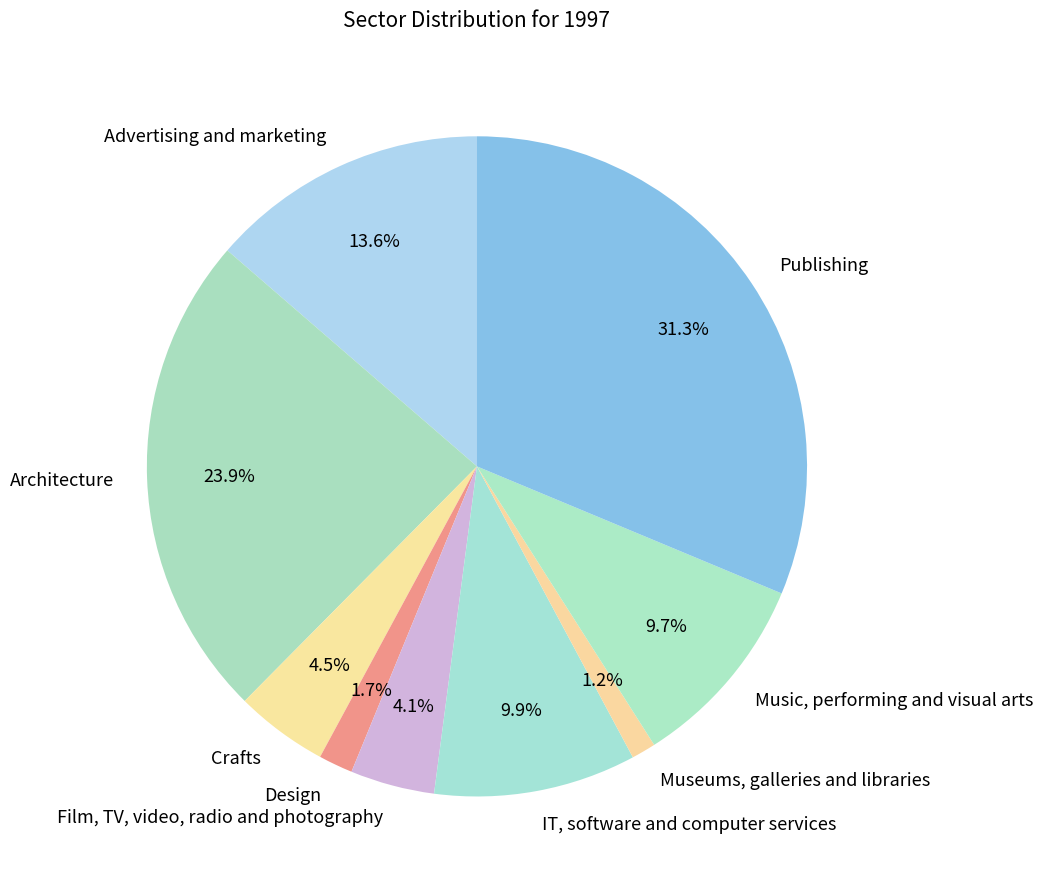

Rank the categories by value from lowest to highest.

Museums, galleries and libraries, Design, Film, TV, video, radio and photography, Crafts, Music, performing and visual arts, IT, software and computer services, Advertising and marketing, Architecture, Publishing